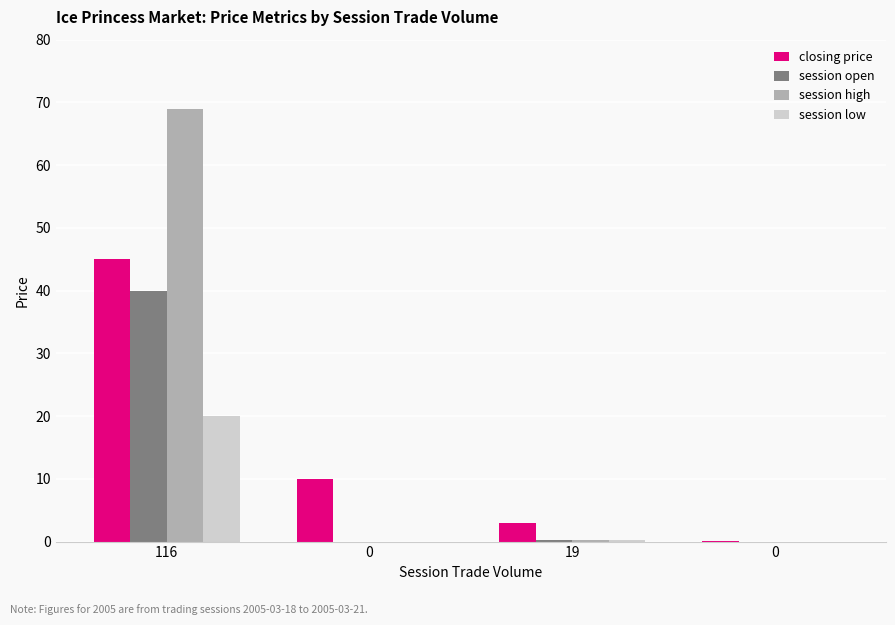

How many groups of bars are there?

4